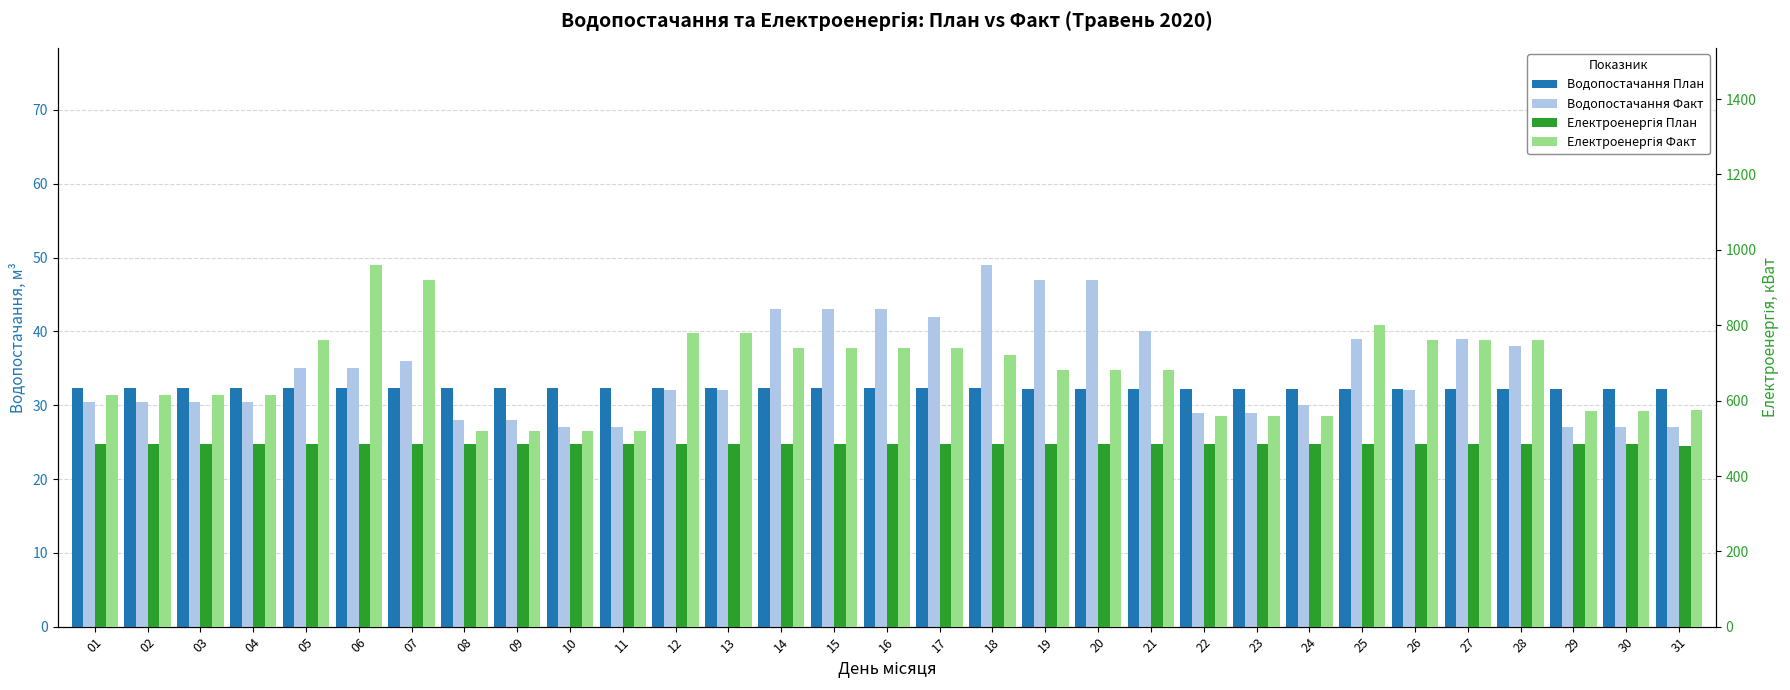

Reading left to right, transcribe all the data shown in this chart.

Водопостачання План: 01=32.3	02=32.3	03=32.3	04=32.3	05=32.3	06=32.3	07=32.3	08=32.3	09=32.3	10=32.3	11=32.3	12=32.3	13=32.3	14=32.3	15=32.3	16=32.3	17=32.3	18=32.3	19=32.2	20=32.2	21=32.2	22=32.2	23=32.2	24=32.2	25=32.2	26=32.2	27=32.2	28=32.2	29=32.2	30=32.2	31=32.2
Водопостачання Факт: 01=30.4	02=30.4	03=30.4	04=30.4	05=35.0	06=35.0	07=36.0	08=28.0	09=28.0	10=27.0	11=27.0	12=32.0	13=32.0	14=43.0	15=43.0	16=43.0	17=42.0	18=49.0	19=47.0	20=47.0	21=40.0	22=29.0	23=29.0	24=30.0	25=39.0	26=32.0	27=39.0	28=38.0	29=27.0	30=27.0	31=27.0
Електроенергія План: 01=484.0	02=484.0	03=484.0	04=484.0	05=484.0	06=484.0	07=484.0	08=484.0	09=484.0	10=484.0	11=484.0	12=484.0	13=484.0	14=484.0	15=484.0	16=484.0	17=484.0	18=484.0	19=484.0	20=484.0	21=484.0	22=484.0	23=484.0	24=484.0	25=484.0	26=484.0	27=484.0	28=484.0	29=484.0	30=484.0	31=480.0
Електроенергія Факт: 01=616.0	02=616.0	03=616.0	04=616.0	05=760.0	06=960.0	07=920.0	08=520.0	09=520.0	10=520.0	11=520.0	12=780.0	13=780.0	14=740.0	15=740.0	16=740.0	17=740.0	18=720.0	19=680.0	20=680.0	21=680.0	22=560.0	23=560.0	24=560.0	25=800.0	26=760.0	27=760.0	28=760.0	29=573.0	30=573.0	31=574.0